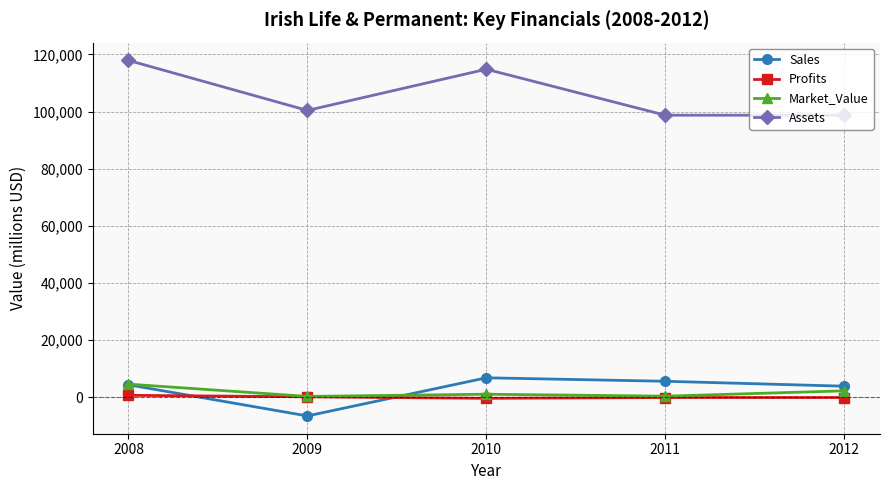

What is the average value of the Profits series?

-22.5